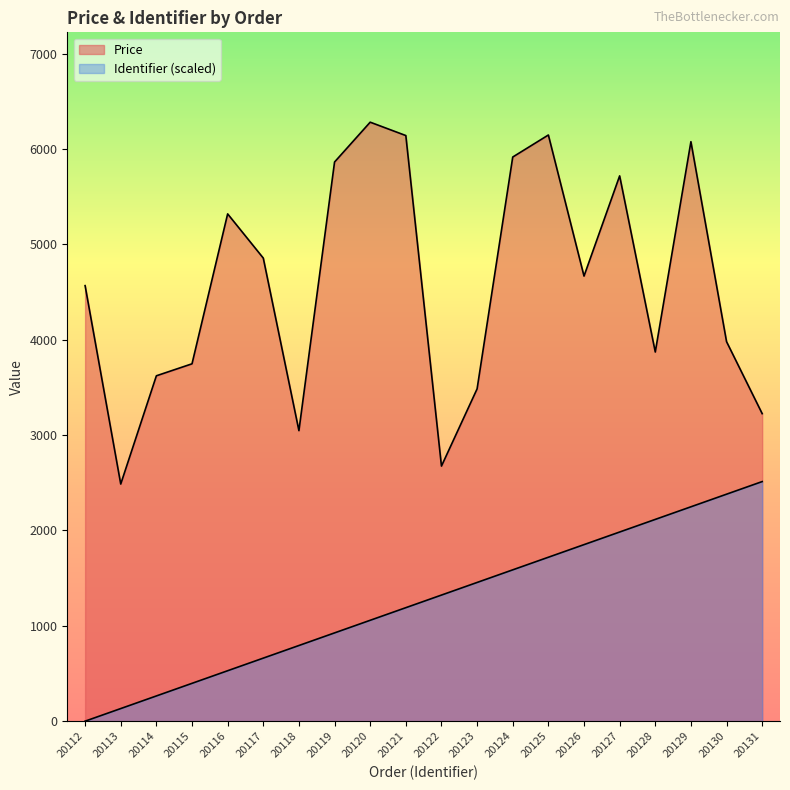

The value of Identifier at 20130 is 994.3. True or false?

False